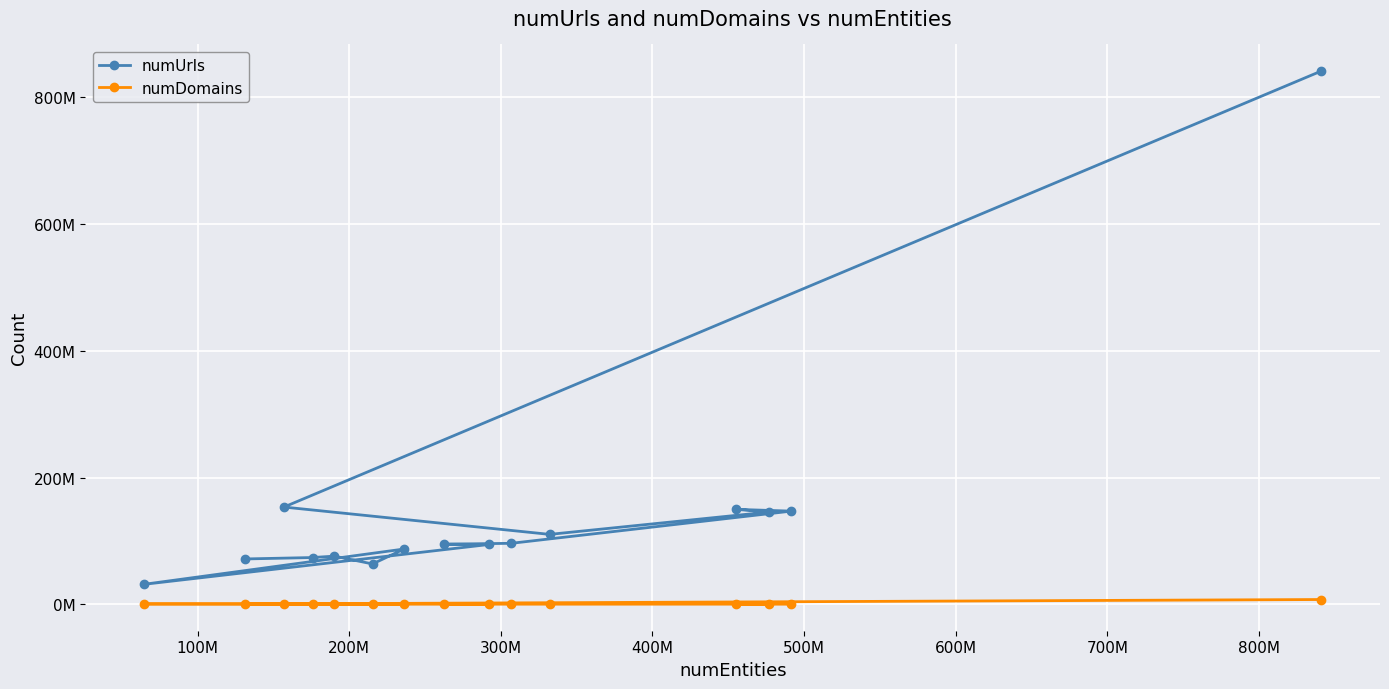

Is this an area chart (filled region under the line)?

No